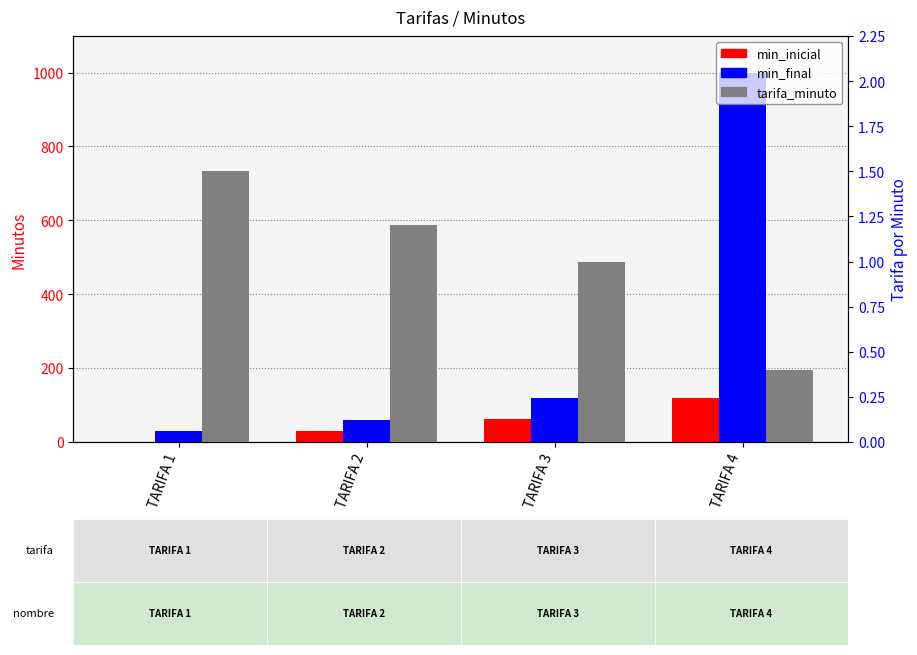

Reading left to right, transcribe all the data shown in this chart.

min_inicial: 1.0	31.0	61.0	120.0
min_final: 30.0	60.0	120.0	999.0
tarifa_minuto: 1.5	1.2	1.0	0.4